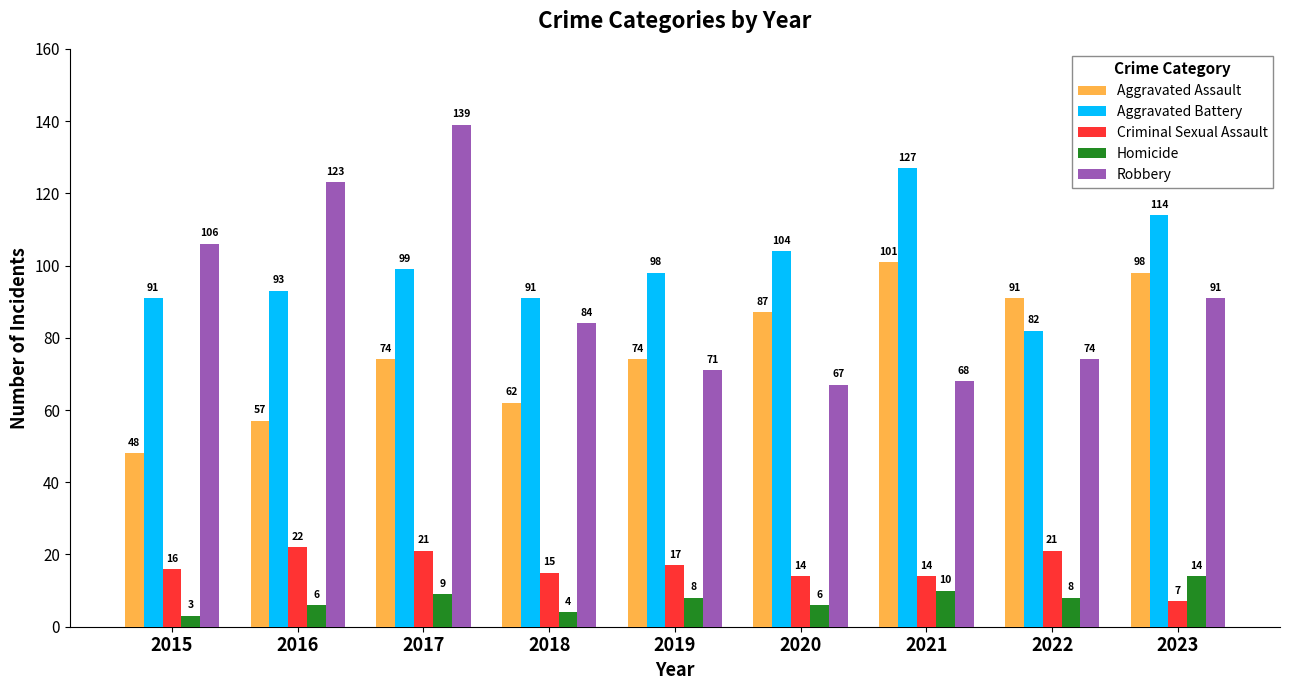

What is the approximate value of Robbery at 2018, to the nearest 10?

80